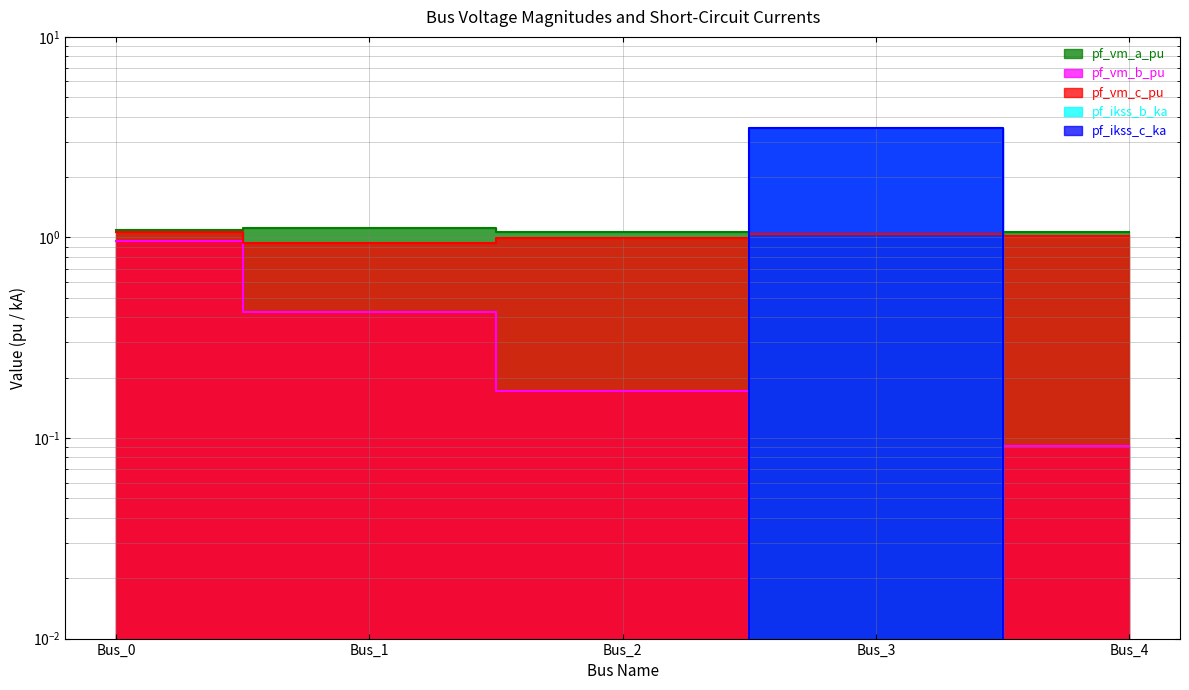

At which label does pf_vm_a_pu reach its minimum?

Bus_3